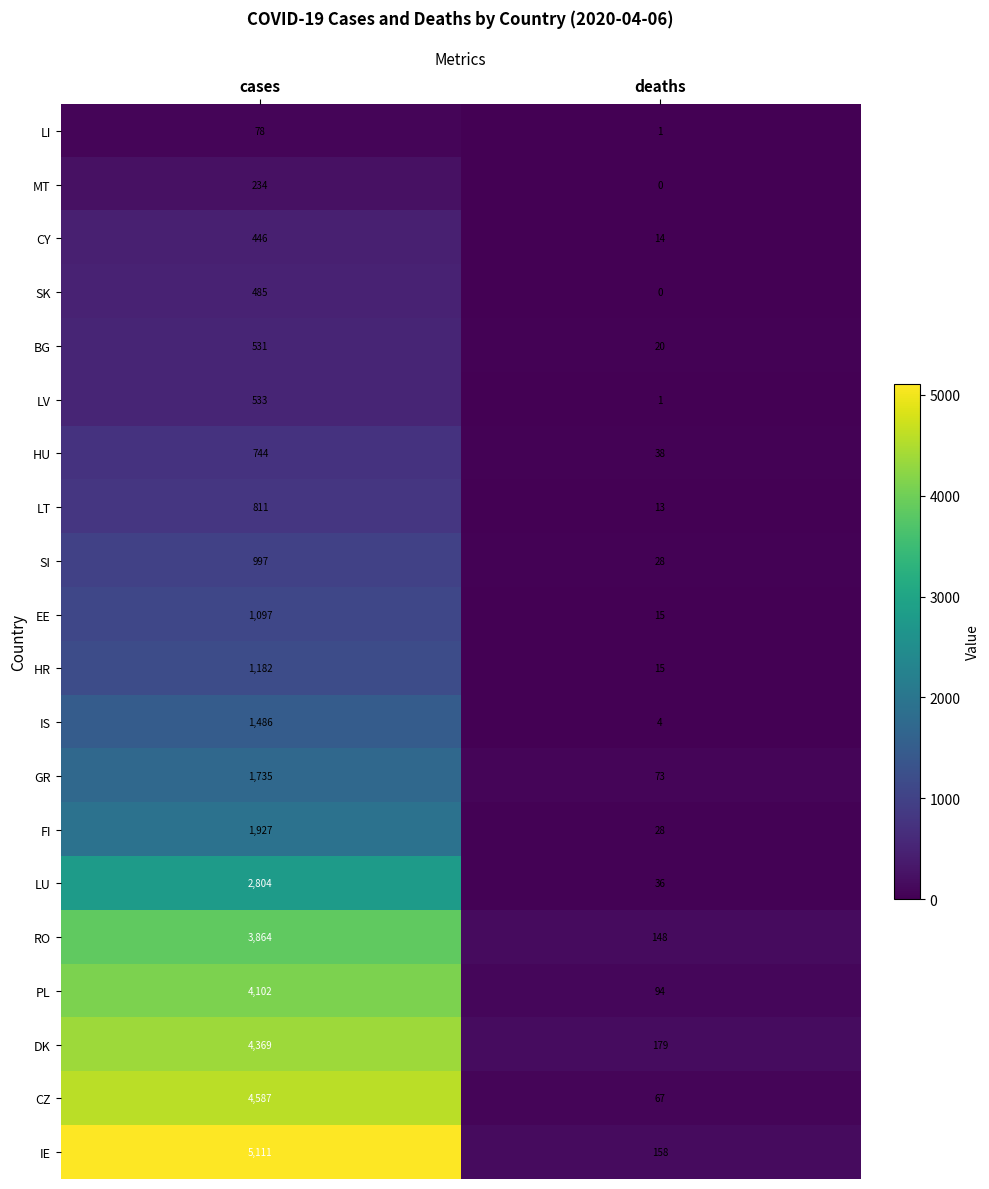

Is the value of SK at cases greater than the value of FI at cases?

No